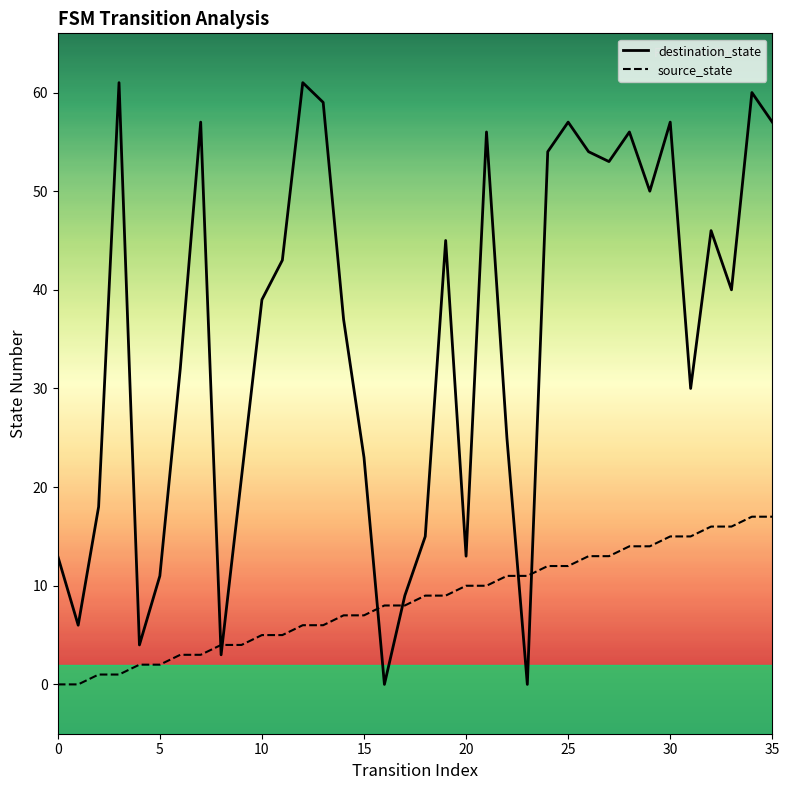

How many categories are shown in the chart?

36